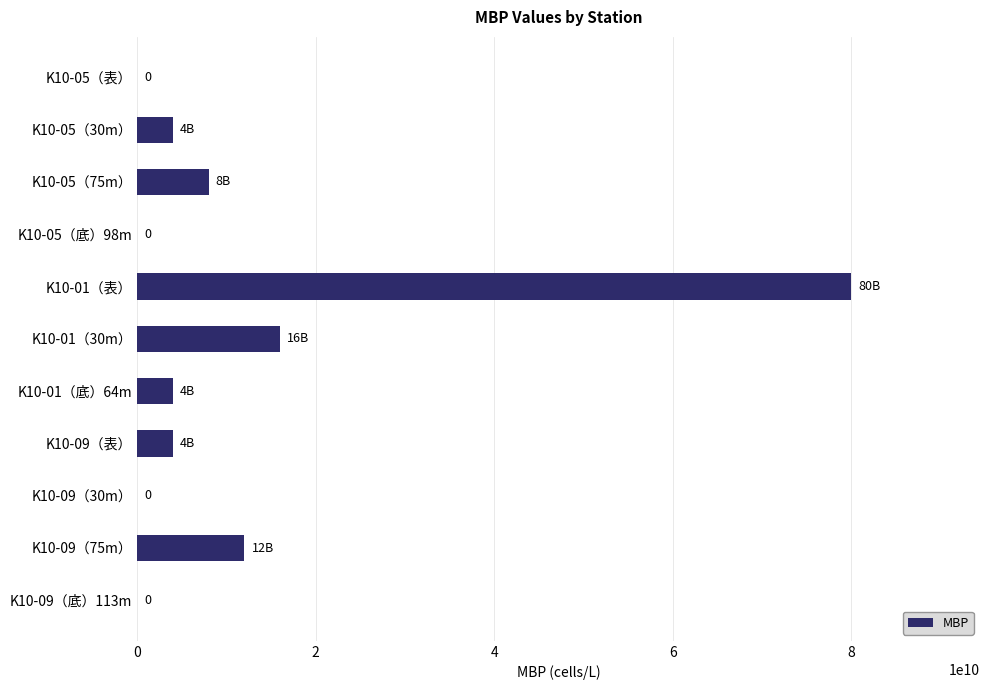

Count the number of categories in the chart.

11